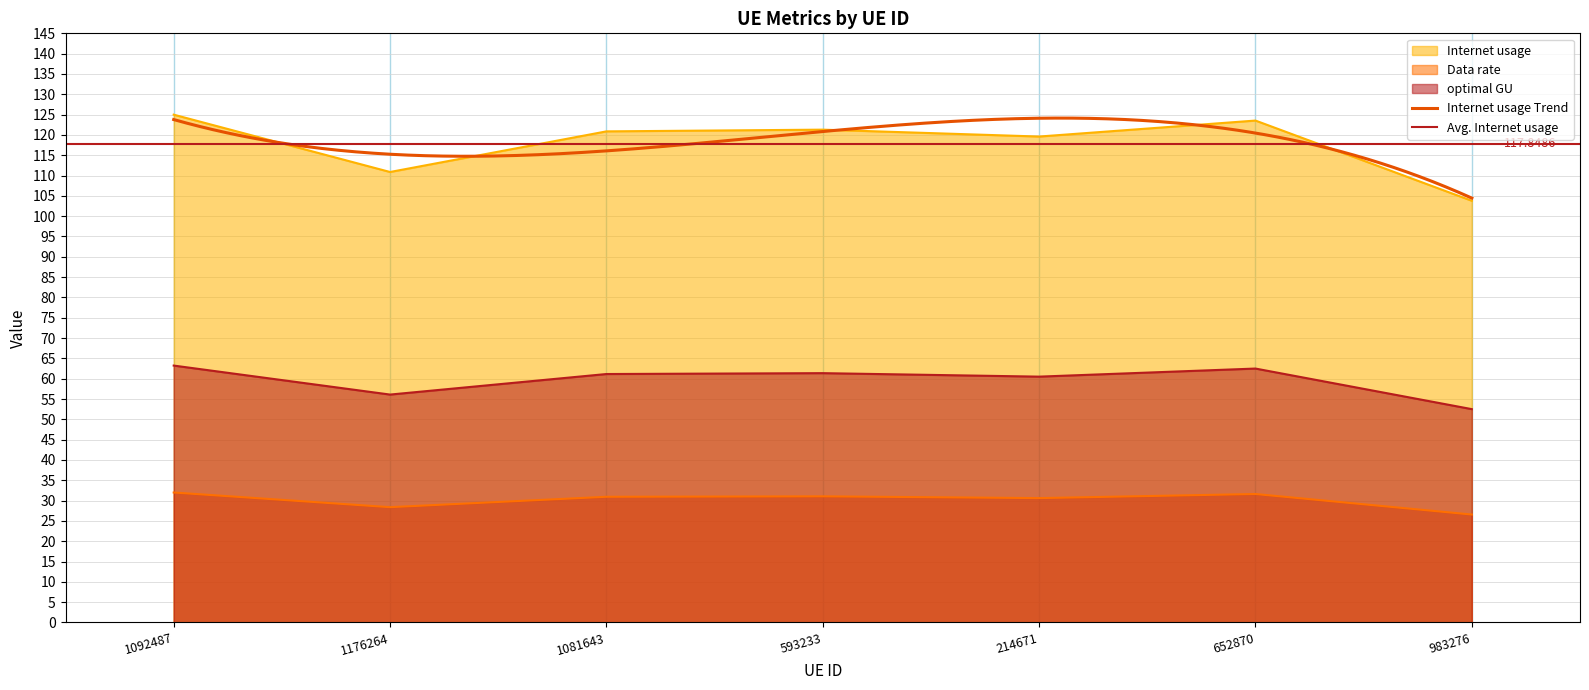

The optimal GU series shows 32.3 at 1176264. True or false?

False